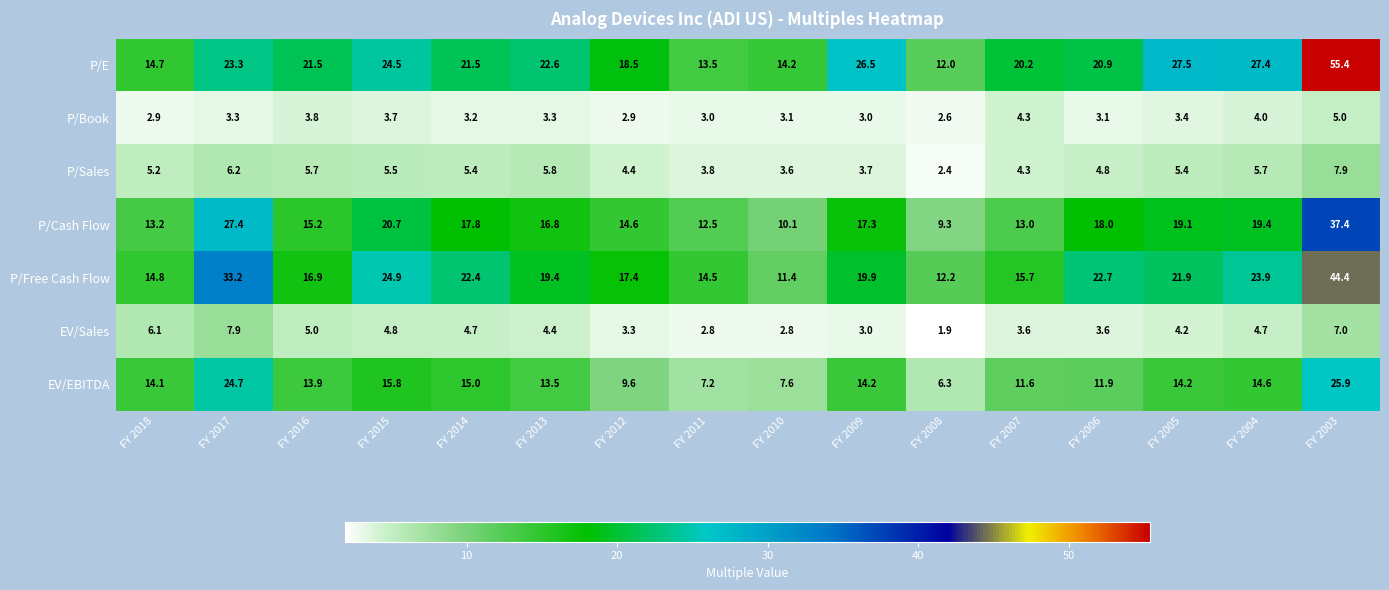

At how many categories does at least one series exceed 16?

12